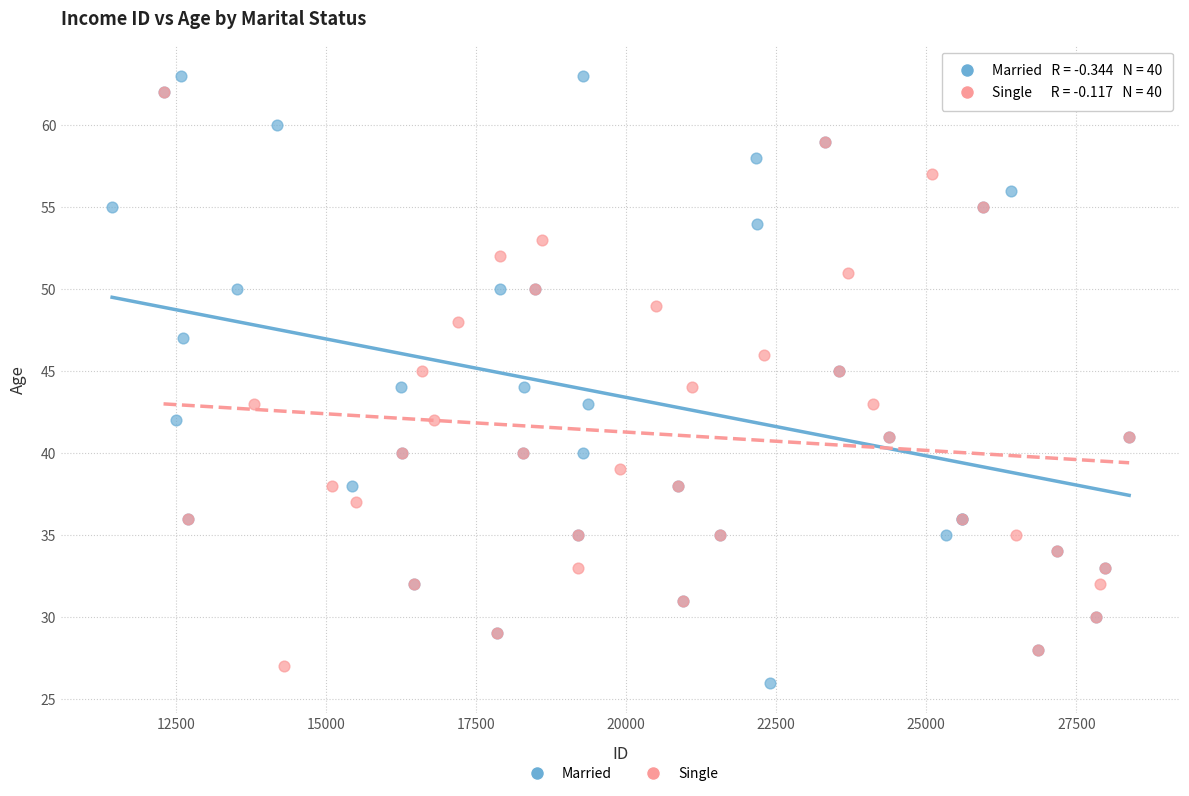

Which series has the widest spread of Y values?

Married